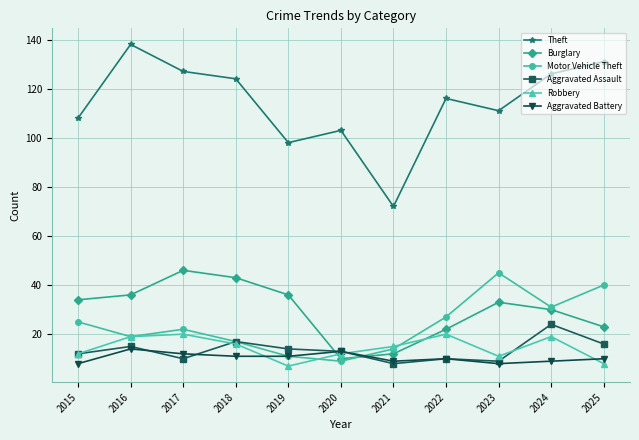

How many intersections are there between Robbery and Aggravated Battery?

3